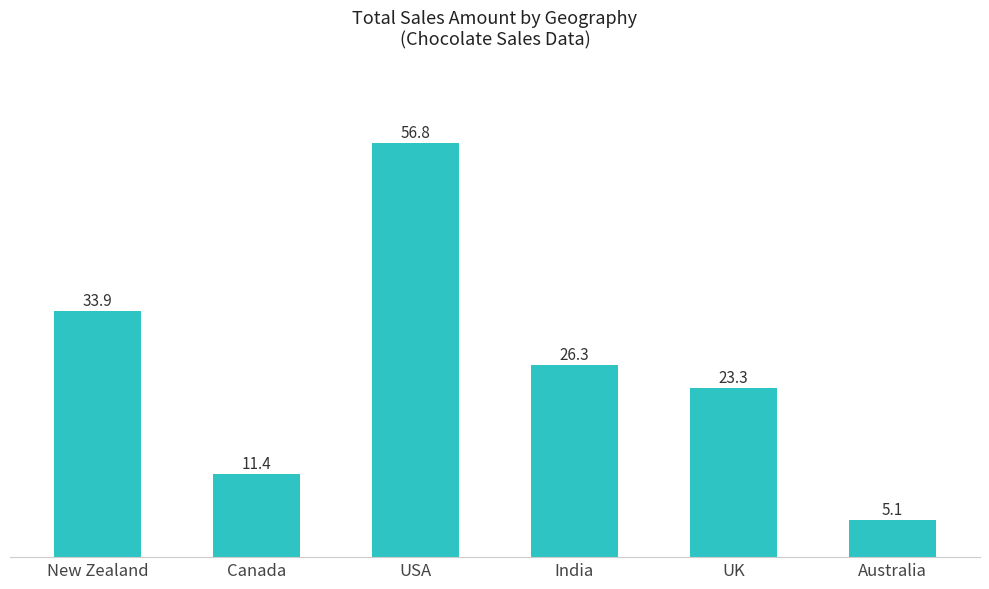

What is the smallest value displayed?

5.1